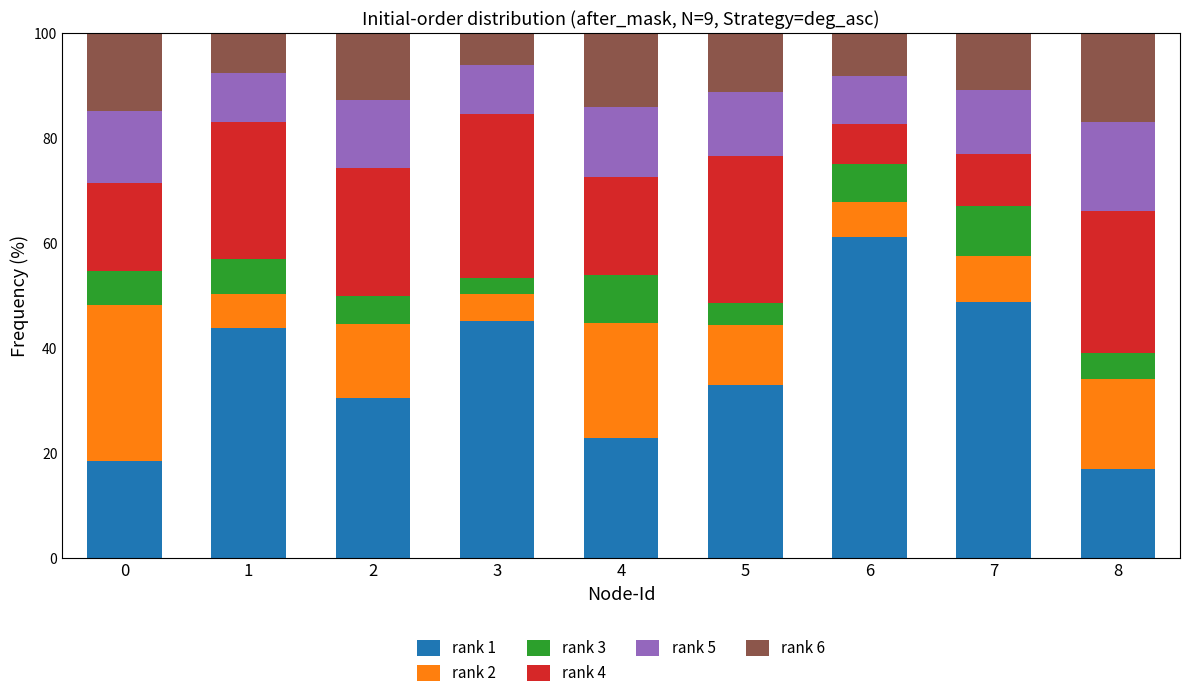

The value of rank 1 at 6 is 61.1. True or false?

True